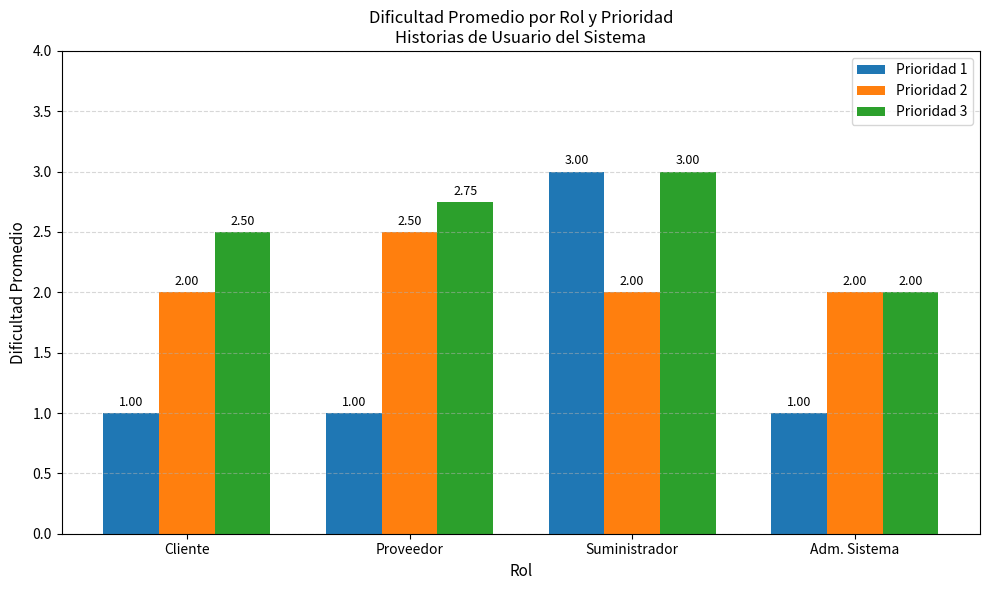

True or false: Prioridad 1 has a value of 1.6 at Proveedor.

False